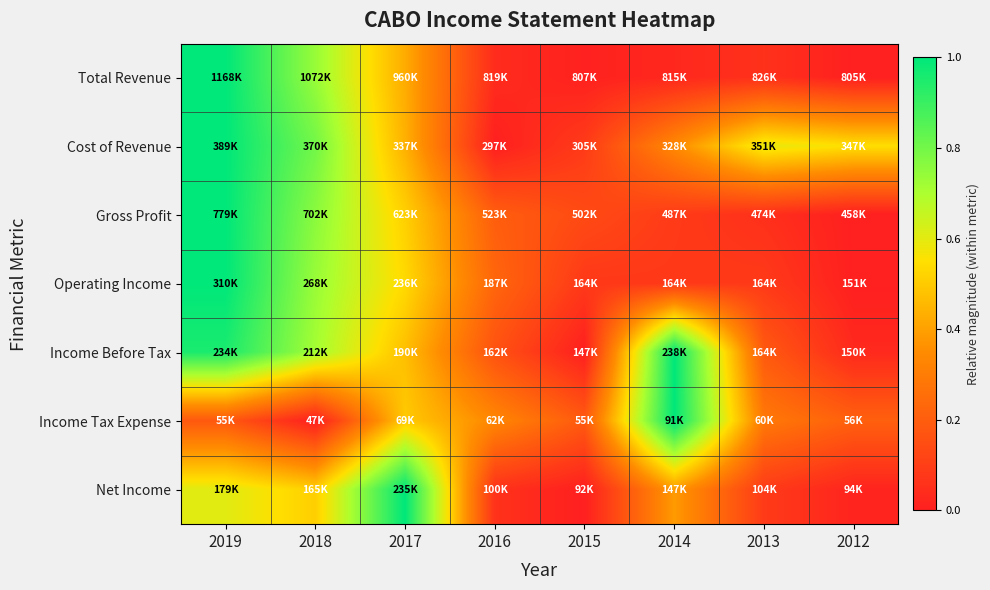

Rank the series at 2016 from lowest to highest value.

Cost of Revenue, Total Revenue, Net Income, Income Before Tax, Gross Profit, Operating Income, Income Tax Expense